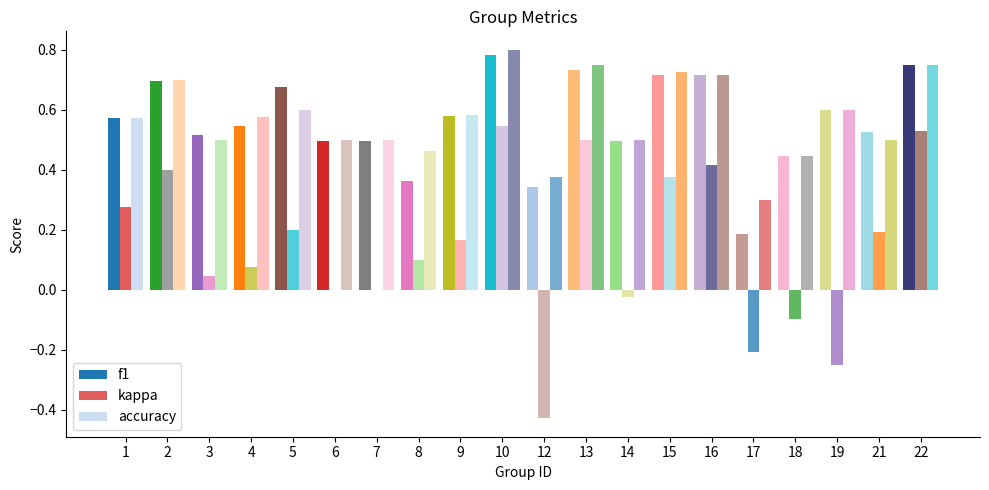

How many data points does each series have?

20